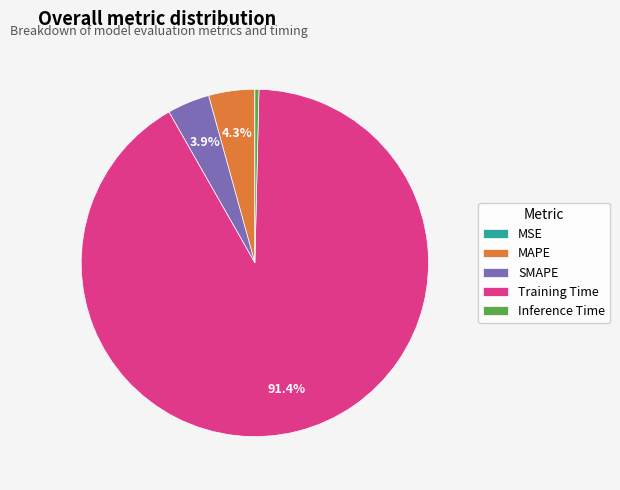

What is the largest slice in the pie chart?

Training Time